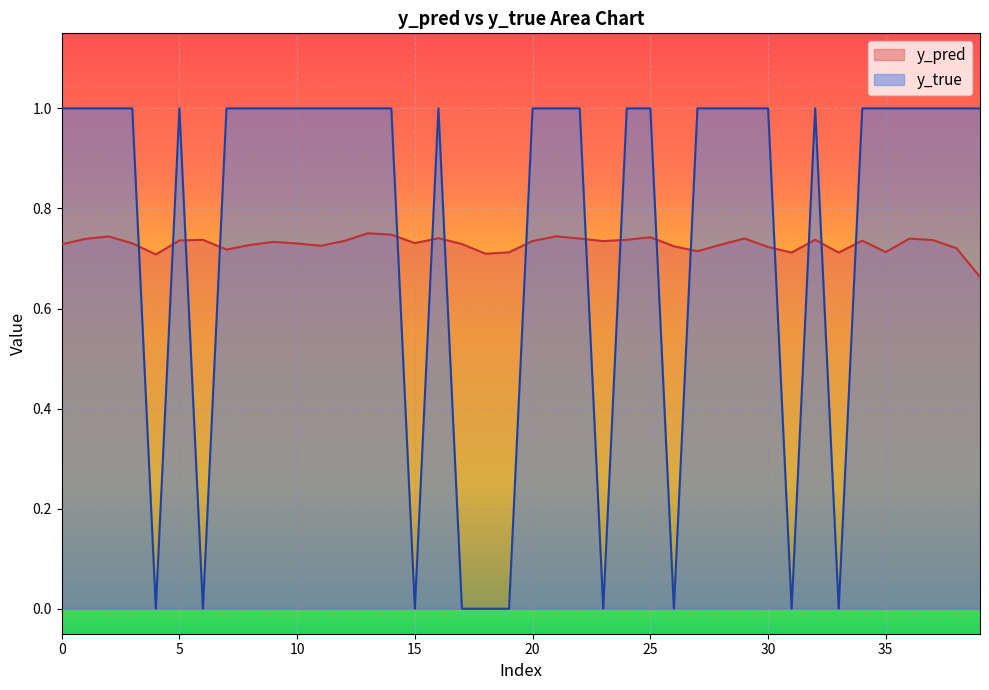

What is the sum of the y_pred values at 158 and 157?

1.5